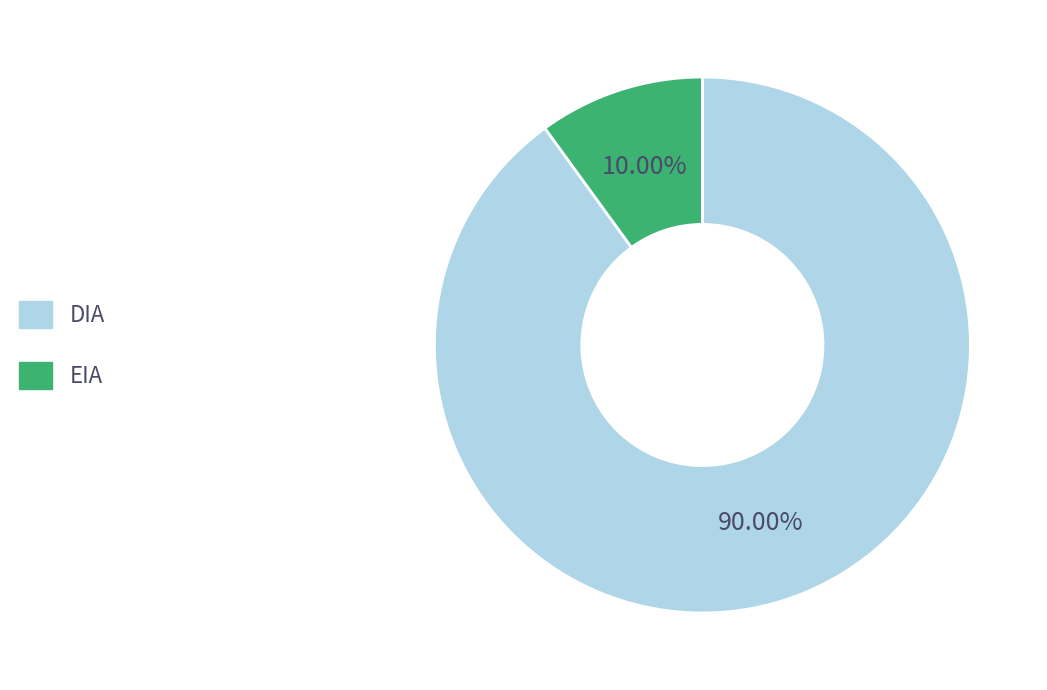

Between EIA and DIA, which is larger?

DIA